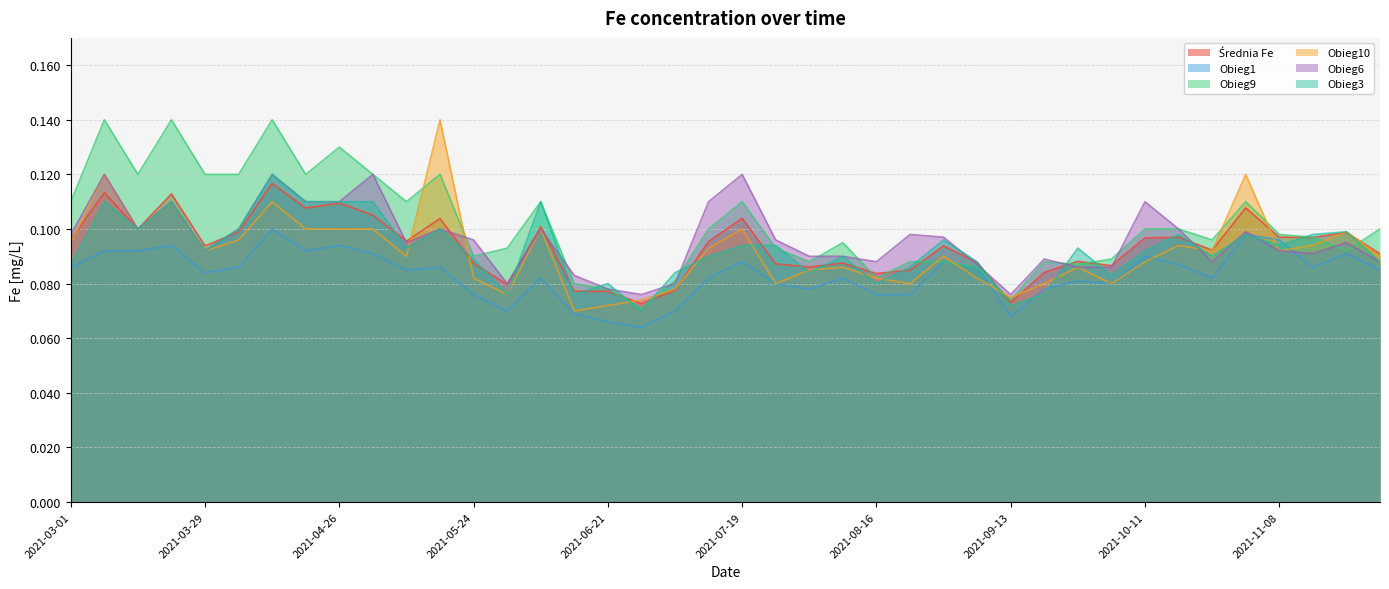

At which category does Średnia Fe reach its first local valley?

2021-03-15